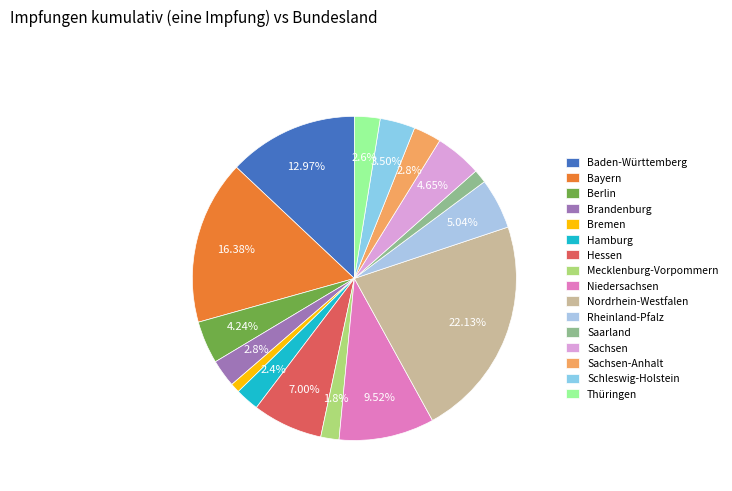

To the nearest percent, what portion does Saarland represent?

1%